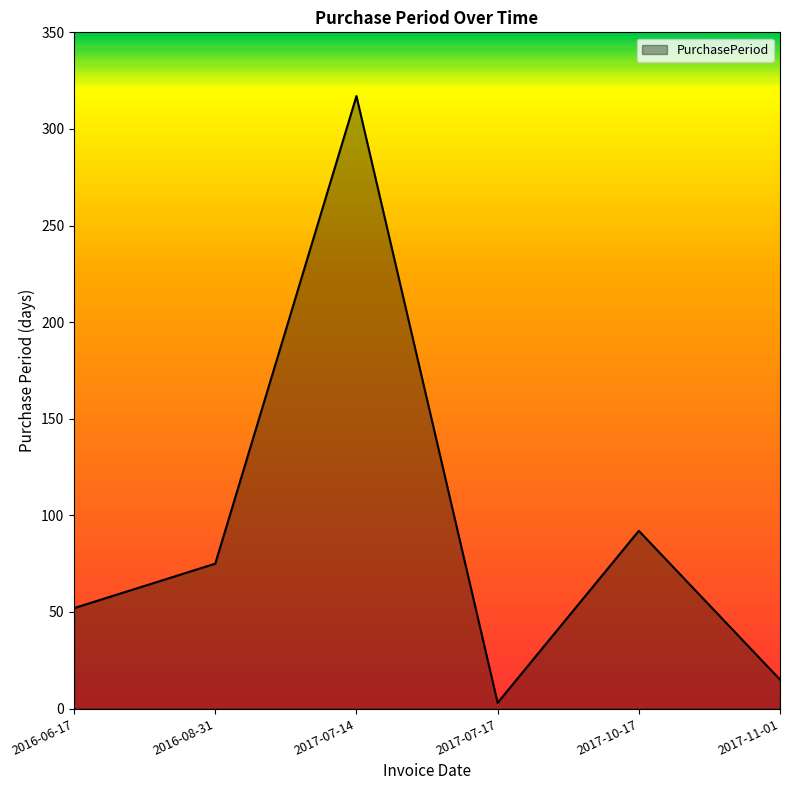

How many lines are shown in the chart?

1